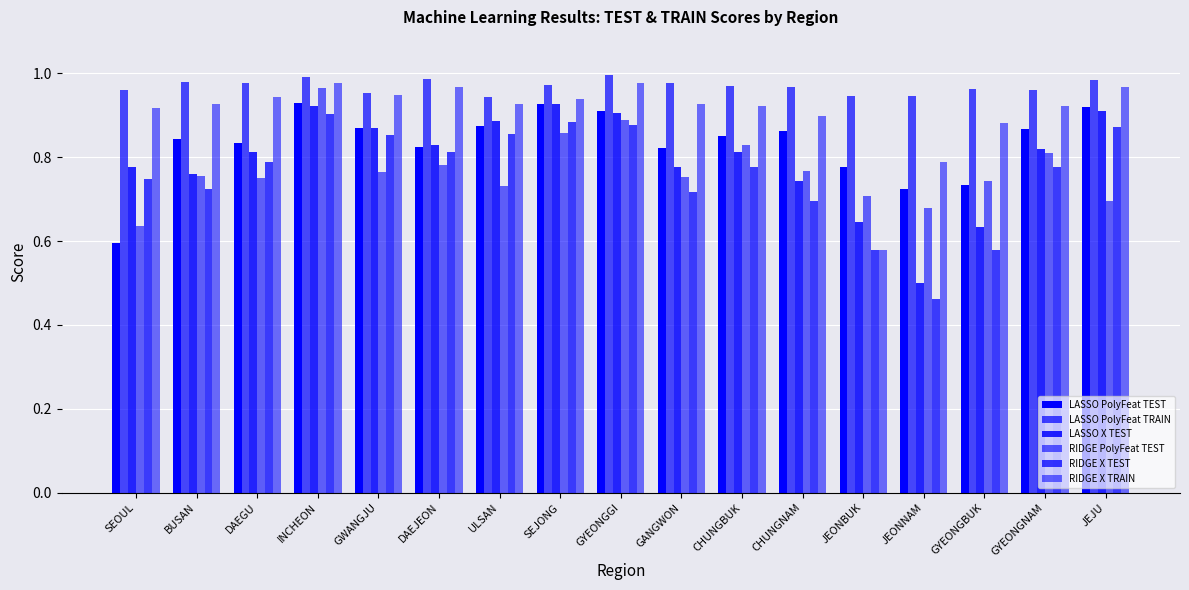

Does the chart contain any negative values?

No